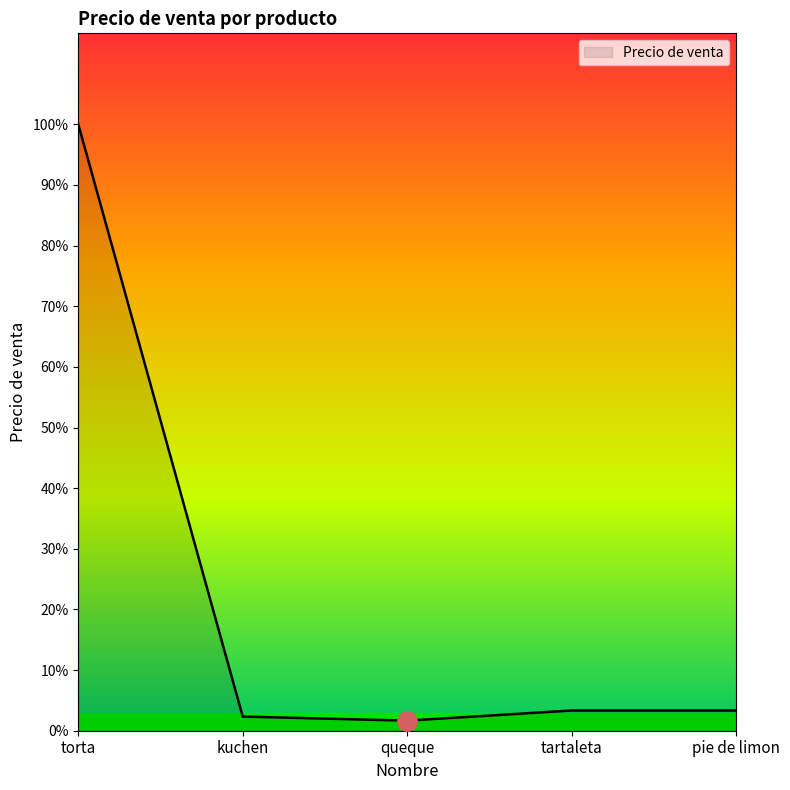

Does the chart display data point markers on the line(s)?

No